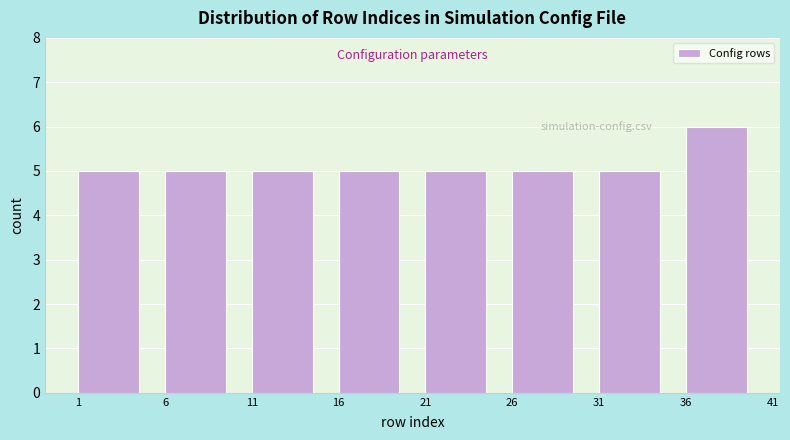

Reading left to right, transcribe this chart: for each bar, give the range it covers on the x-axis and its height. The values are not printed on the chart, so give them approximately, as read against the axis.

1 to 6: 5
6 to 11: 5
11 to 16: 5
16 to 21: 5
21 to 26: 5
26 to 31: 5
31 to 36: 5
36 to 41: 6